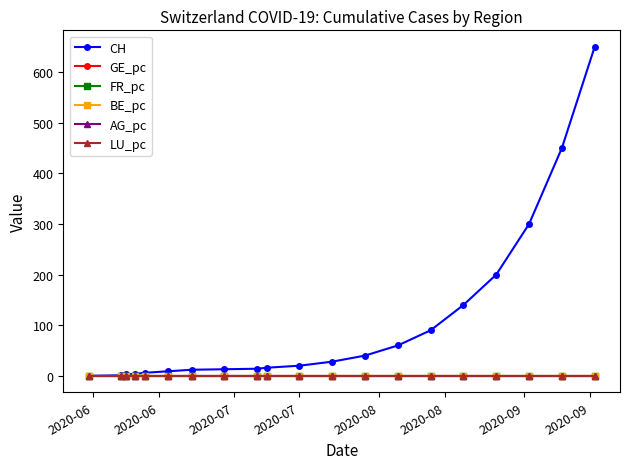

Which series has the largest total across all categories?

CH